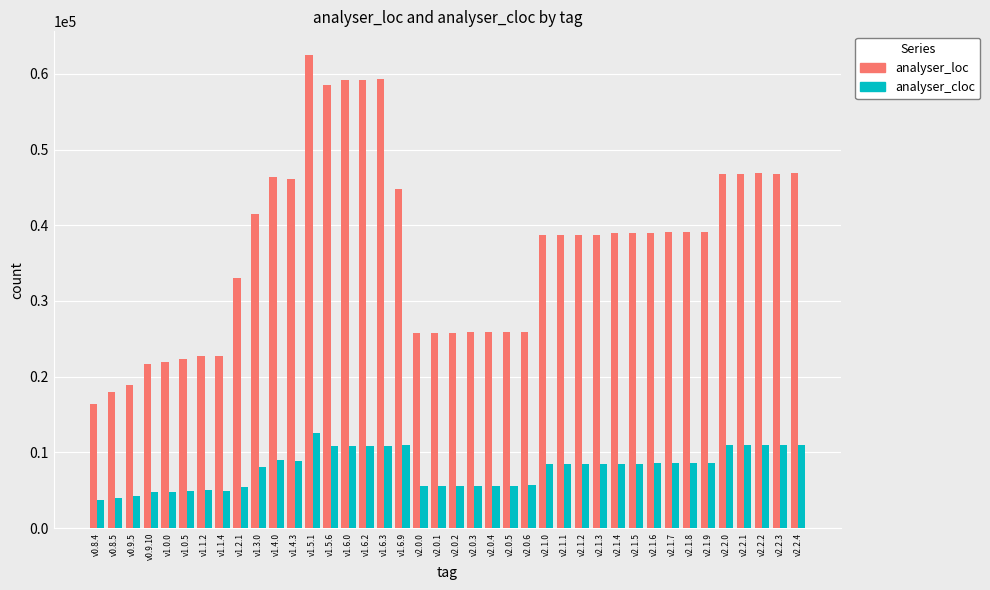

Which label corresponds to the largest value in the chart?

v1.5.1